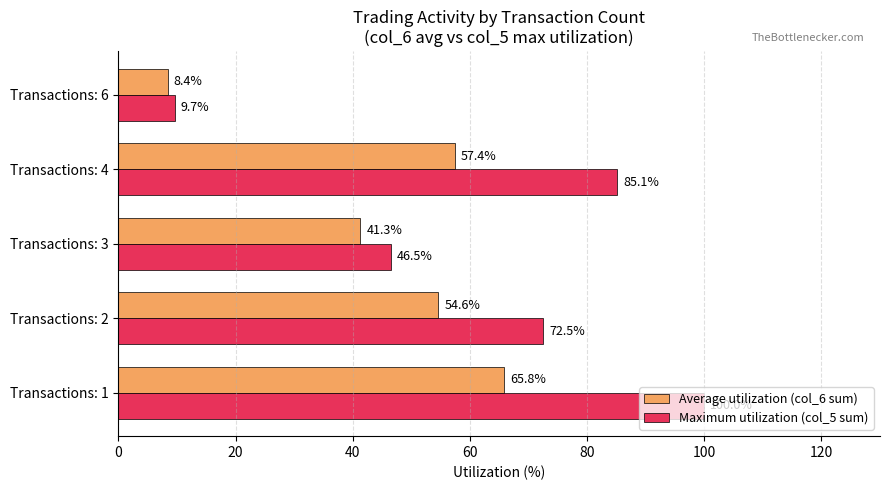

Is it true that Average utilization (col_6 sum) equals 54.6 at Transactions: 3?

False